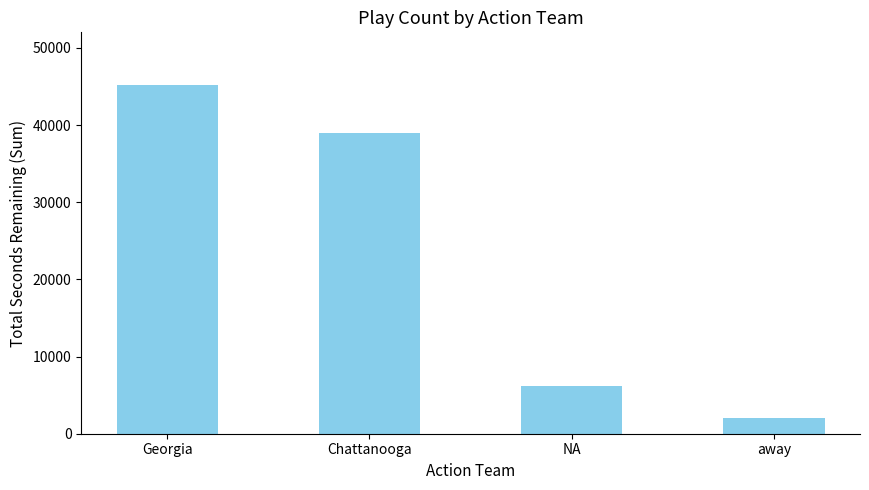

Approximately how many times larger is the value at NA compared to Georgia?

0.1